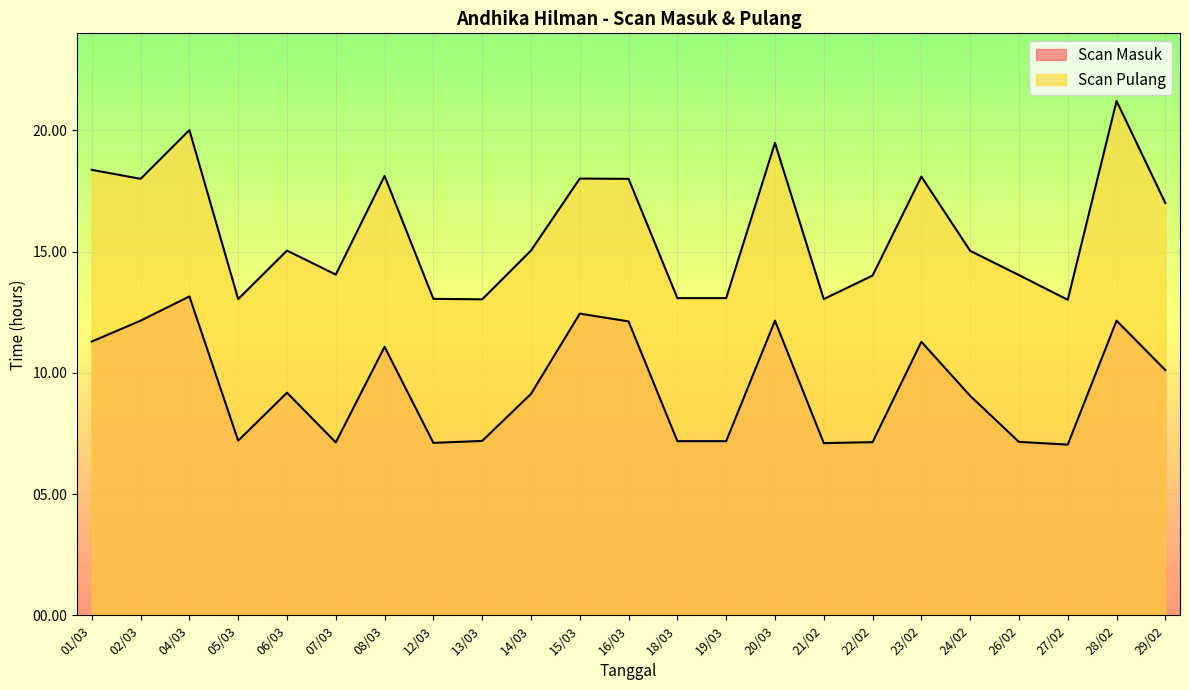

What is the difference between the Scan Masuk values at 24/02 and 23/02?

2.2